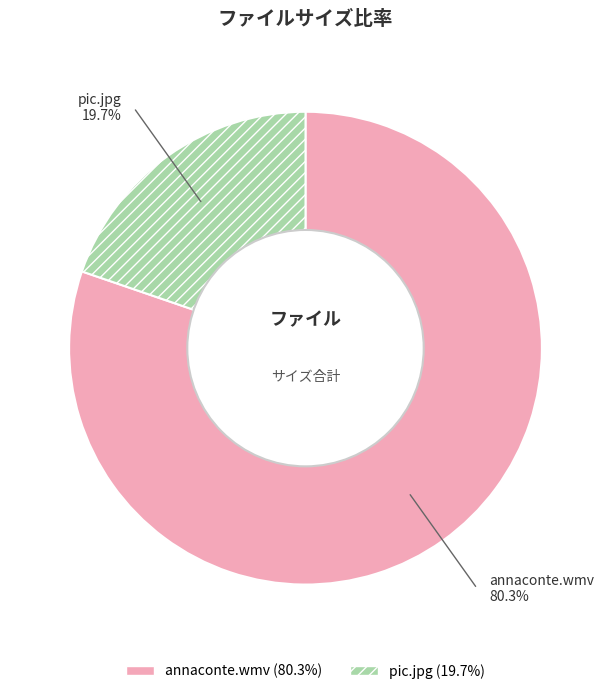

True or false: annaconte.wmv accounts for 74% of the total.

False